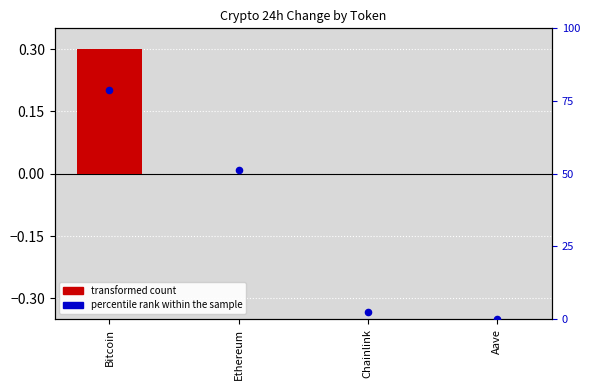

What is the total value across all series at Ethereum?

51.2